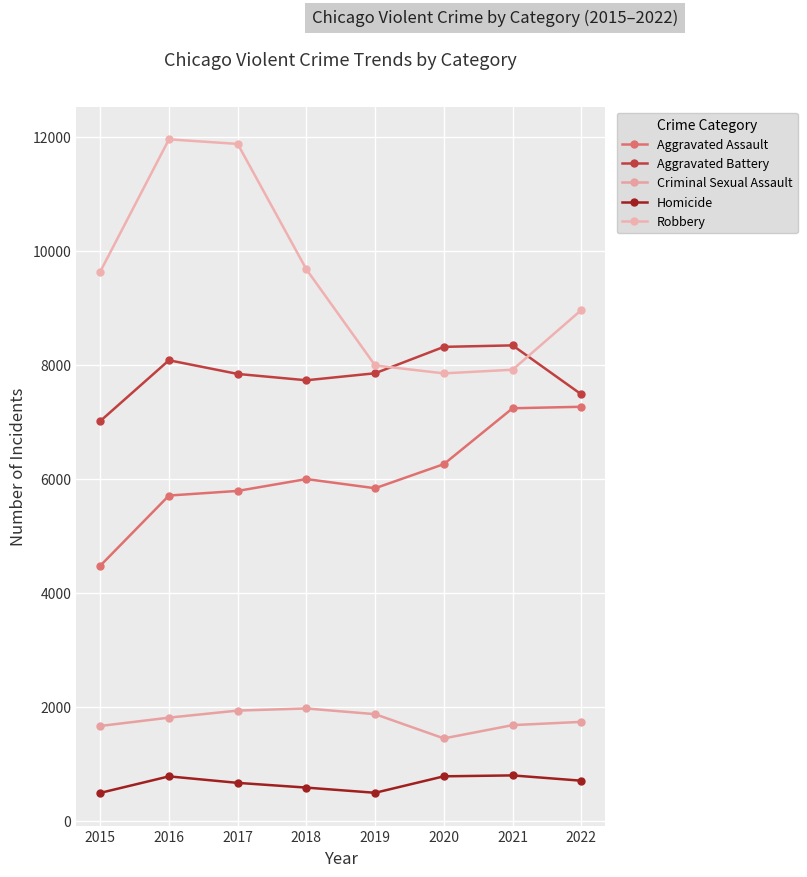

How many categories are shown in the chart?

8